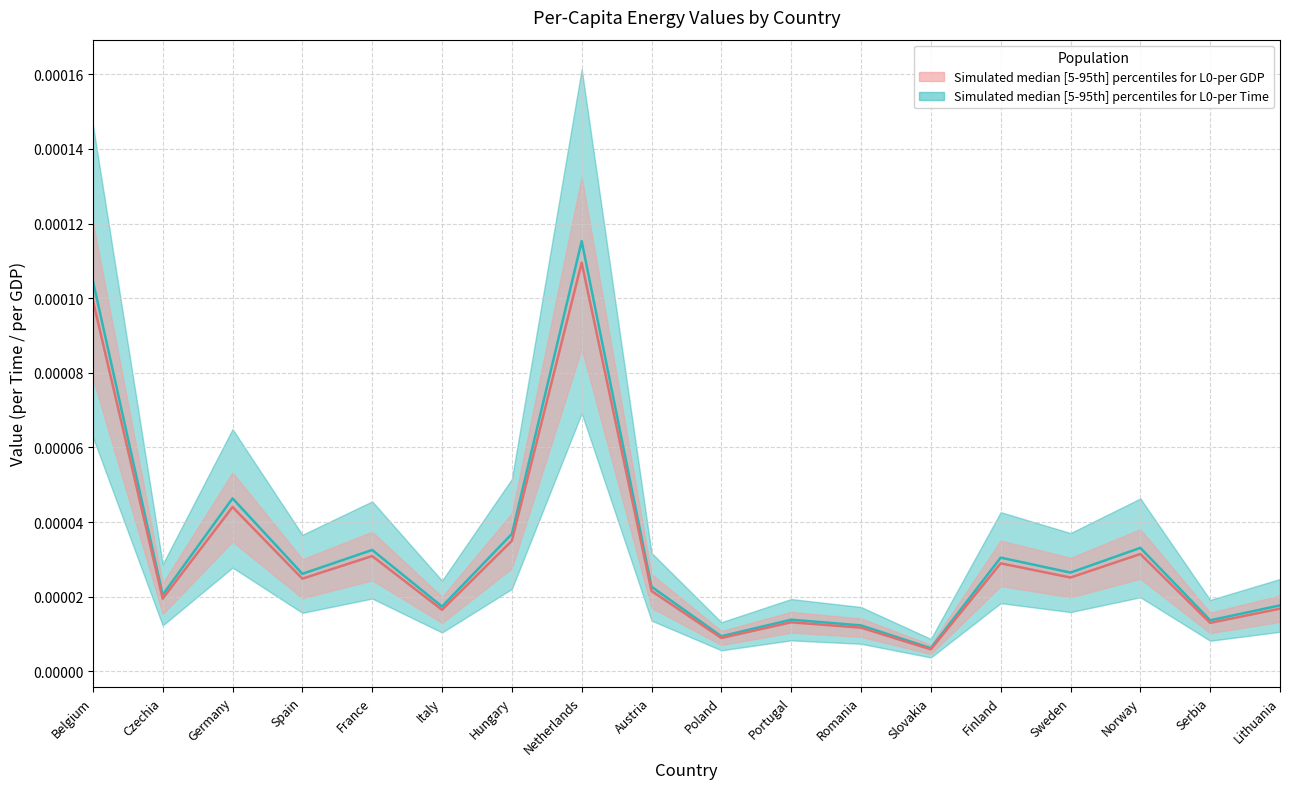

Which label corresponds to the smallest value in the chart?

Slovakia